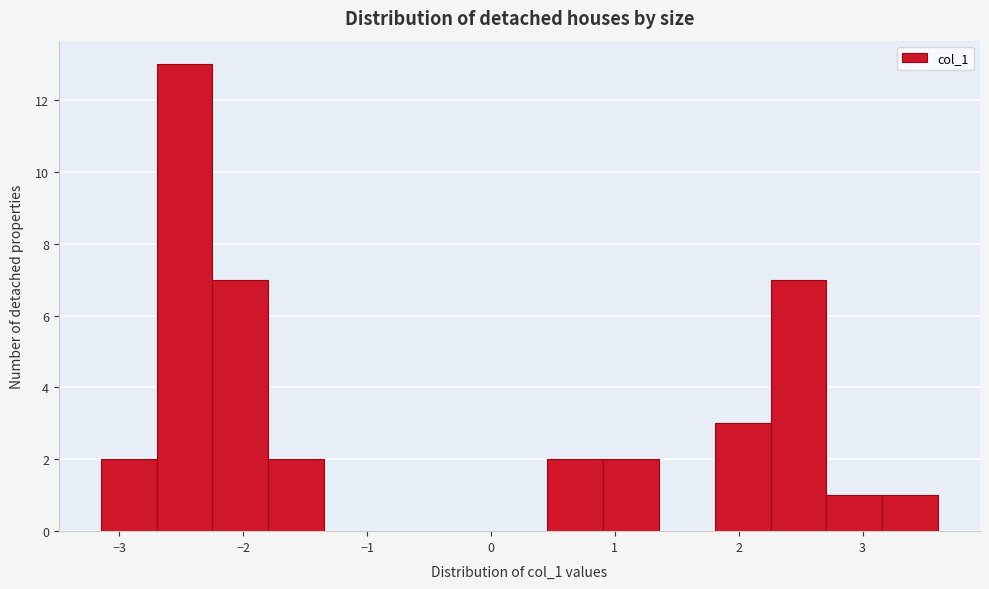

Reading left to right, transcribe this chart: for each bar, give the range it covers on the x-axis and its height. Neither the bar edges nor the heights are printed on the chart, so give them approximately, as read against the axes.

-3.2 to -2.7: 2
-2.7 to -2.2: 13
-2.2 to -1.8: 7
-1.8 to -1.3: 2
-1.3 to -0.9: 0
-0.9 to -0.4: 0
-0.4 to 0.0: 0
0.0 to 0.5: 0
0.5 to 0.9: 2
0.9 to 1.4: 2
1.4 to 1.8: 0
1.8 to 2.3: 3
2.3 to 2.7: 7
2.7 to 3.2: 1
3.2 to 3.6: 1